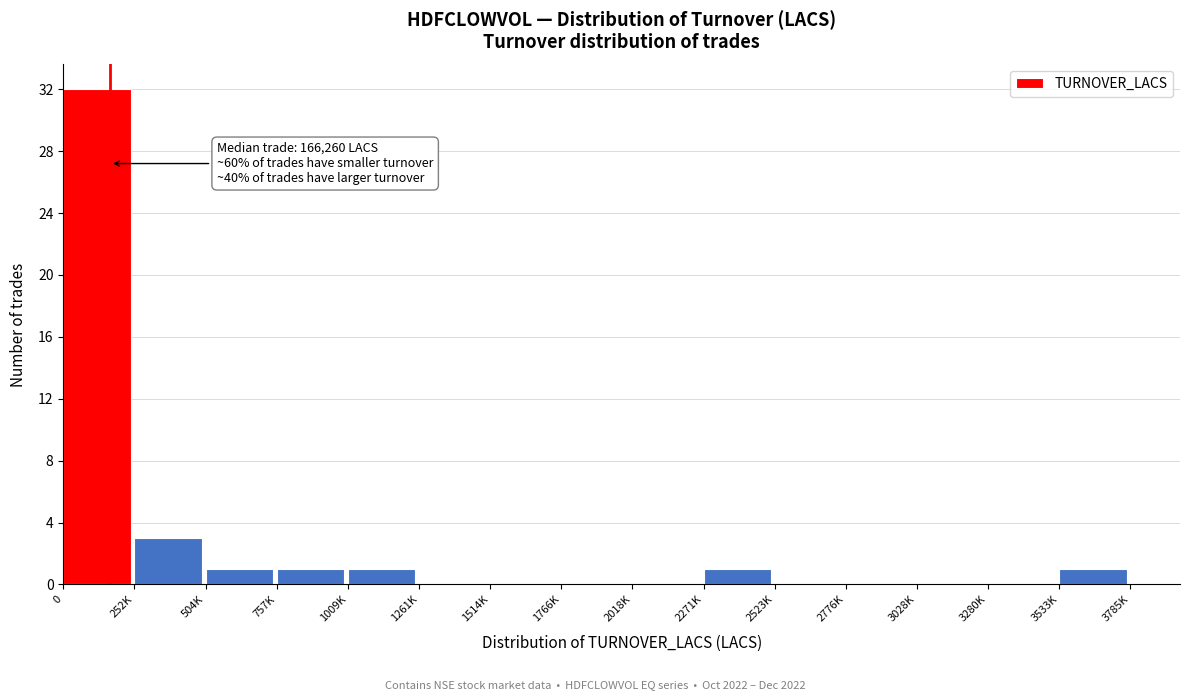

Reading right to left, transcribe all the data shown in this chart.

3533K=1	3280K=0	3028K=0	2776K=0	2523K=0	2271K=1	2018K=0	1766K=0	1514K=0	1261K=0	1009K=1	757K=1	504K=1	252K=3	0=32